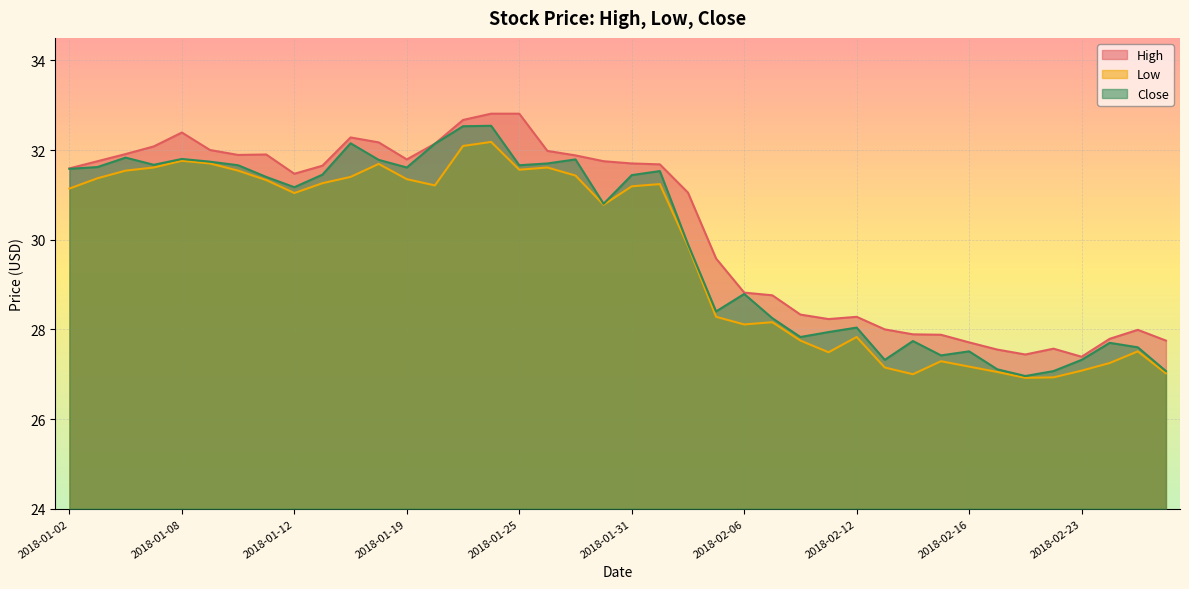

Reading left to right, extract all data points from this chart.

High: 2018-01-02=31.6	2018-01-03=31.8	2018-01-04=31.9	2018-01-05=32.1	2018-01-08=32.4	2018-01-09=32.0	2018-01-10=31.9	2018-01-11=31.9	2018-01-12=31.5	2018-01-16=31.6	2018-01-17=32.3	2018-01-18=32.2	2018-01-19=31.8	2018-01-22=32.1	2018-01-23=32.7	2018-01-24=32.8	2018-01-25=32.8	2018-01-26=32.0	2018-01-29=31.9	2018-01-30=31.8	2018-01-31=31.7	2018-02-01=31.7	2018-02-02=31.1	2018-02-05=29.6	2018-02-06=28.8	2018-02-07=28.8	2018-02-08=28.3	2018-02-09=28.2	2018-02-12=28.3	2018-02-13=28.0	2018-02-14=27.9	2018-02-15=27.9	2018-02-16=27.7	2018-02-20=27.6	2018-02-21=27.4	2018-02-22=27.6	2018-02-23=27.4	2018-02-26=27.8	2018-02-27=28.0	2018-02-28=27.8
Low: 2018-01-02=31.1	2018-01-03=31.4	2018-01-04=31.5	2018-01-05=31.6	2018-01-08=31.8	2018-01-09=31.7	2018-01-10=31.5	2018-01-11=31.3	2018-01-12=31.0	2018-01-16=31.3	2018-01-17=31.4	2018-01-18=31.7	2018-01-19=31.4	2018-01-22=31.2	2018-01-23=32.1	2018-01-24=32.2	2018-01-25=31.6	2018-01-26=31.6	2018-01-29=31.4	2018-01-30=30.8	2018-01-31=31.2	2018-02-01=31.2	2018-02-02=29.9	2018-02-05=28.3	2018-02-06=28.1	2018-02-07=28.2	2018-02-08=27.8	2018-02-09=27.5	2018-02-12=27.8	2018-02-13=27.1	2018-02-14=27.0	2018-02-15=27.3	2018-02-16=27.2	2018-02-20=27.1	2018-02-21=26.9	2018-02-22=26.9	2018-02-23=27.1	2018-02-26=27.2	2018-02-27=27.5	2018-02-28=27.0
Close: 2018-01-02=31.6	2018-01-03=31.6	2018-01-04=31.8	2018-01-05=31.7	2018-01-08=31.8	2018-01-09=31.7	2018-01-10=31.7	2018-01-11=31.4	2018-01-12=31.2	2018-01-16=31.4	2018-01-17=32.1	2018-01-18=31.8	2018-01-19=31.6	2018-01-22=32.1	2018-01-23=32.5	2018-01-24=32.5	2018-01-25=31.7	2018-01-26=31.7	2018-01-29=31.8	2018-01-30=30.8	2018-01-31=31.4	2018-02-01=31.5	2018-02-02=29.9	2018-02-05=28.4	2018-02-06=28.8	2018-02-07=28.2	2018-02-08=27.8	2018-02-09=27.9	2018-02-12=28.0	2018-02-13=27.3	2018-02-14=27.7	2018-02-15=27.4	2018-02-16=27.5	2018-02-20=27.1	2018-02-21=27.0	2018-02-22=27.1	2018-02-23=27.3	2018-02-26=27.7	2018-02-27=27.6	2018-02-28=27.1